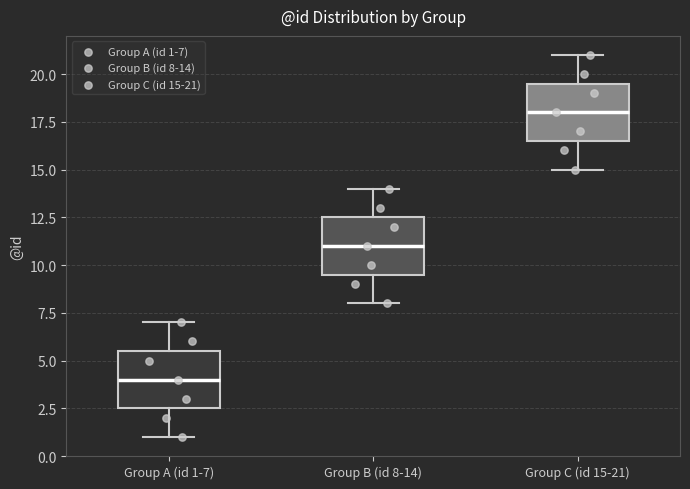

Which box has the highest median line?

Group C (id 15-21)